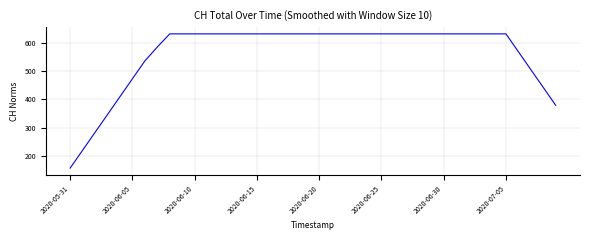

What is the minimum value shown in the chart?

156.8